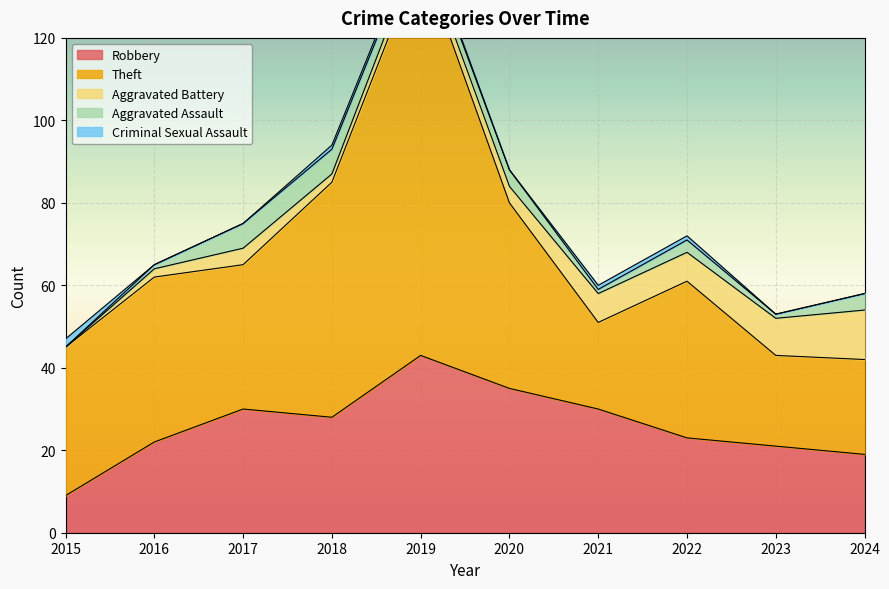

Reading right to left, transcribe all the data shown in this chart.

Robbery: 19	21	23	30	35	43	28	30	22	9
Theft: 23	22	38	21	45	97	57	35	40	36
Aggravated Battery: 12	9	7	7	4	3	2	4	2	0
Aggravated Assault: 4	1	3	1	4	3	6	6	1	0
Criminal Sexual Assault: 0	0	1	1	0	1	1	0	0	2